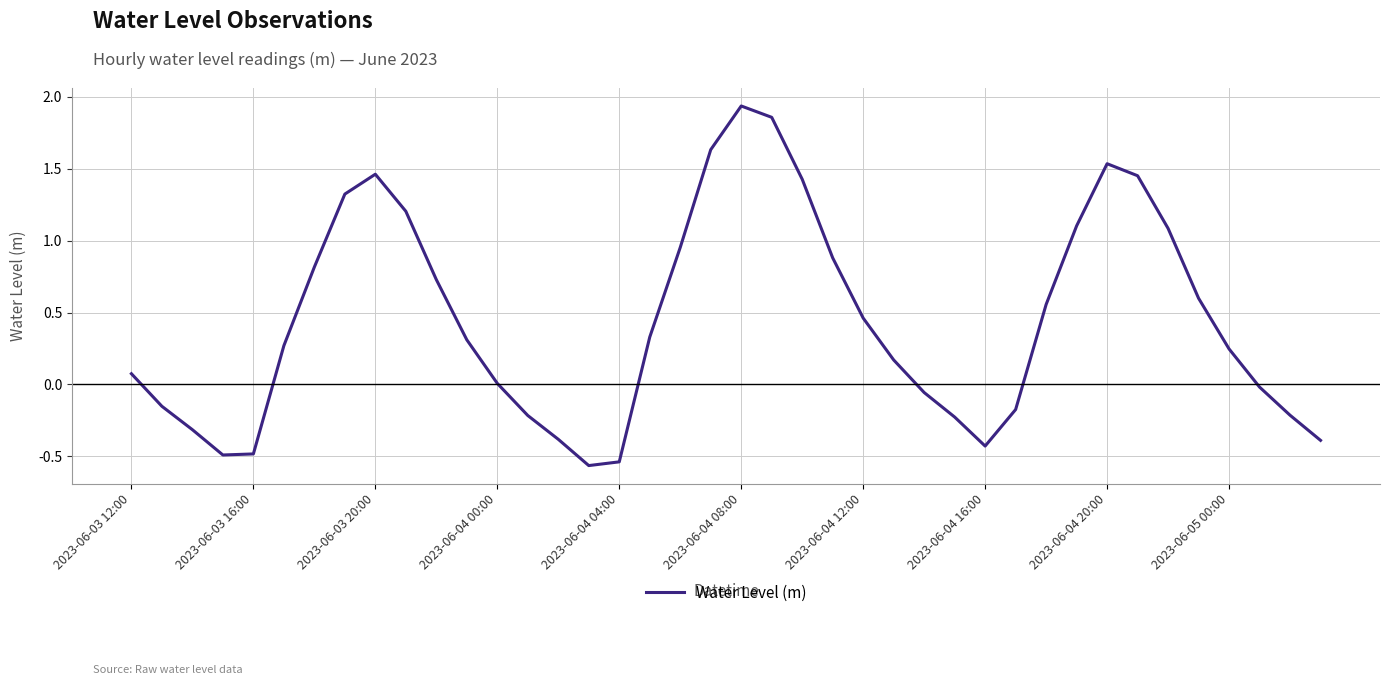

What is the smallest value displayed?

-0.6